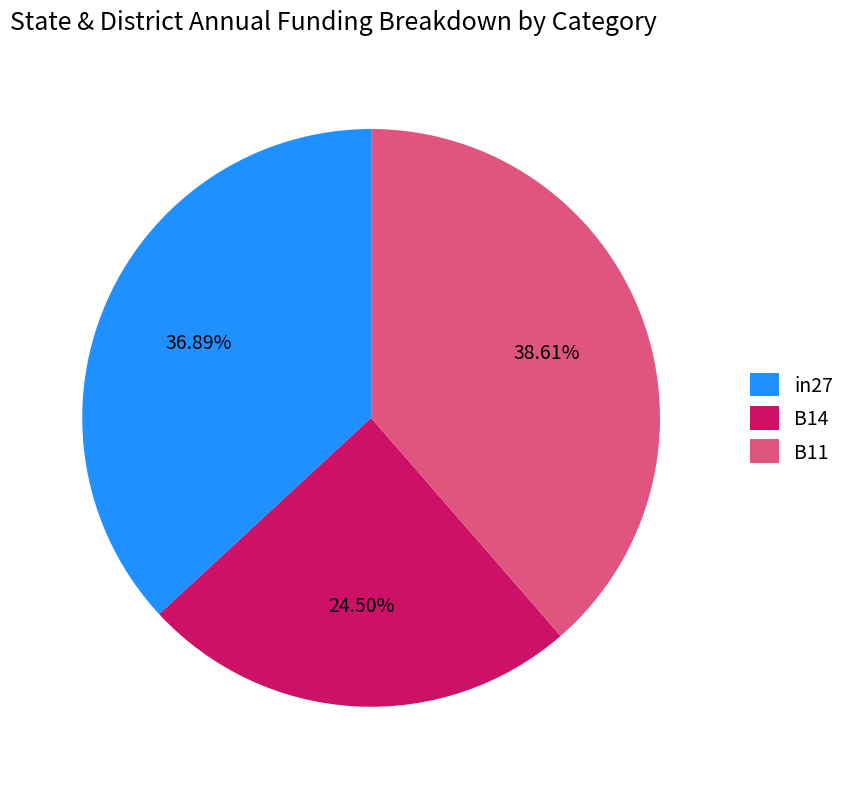

Rank the categories by value from lowest to highest.

B14, in27, B11